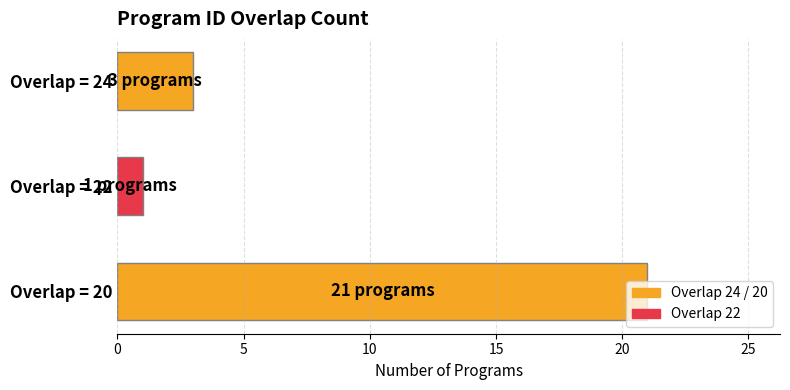

Between Overlap = 24 and Overlap = 20, which is larger?

Overlap = 20